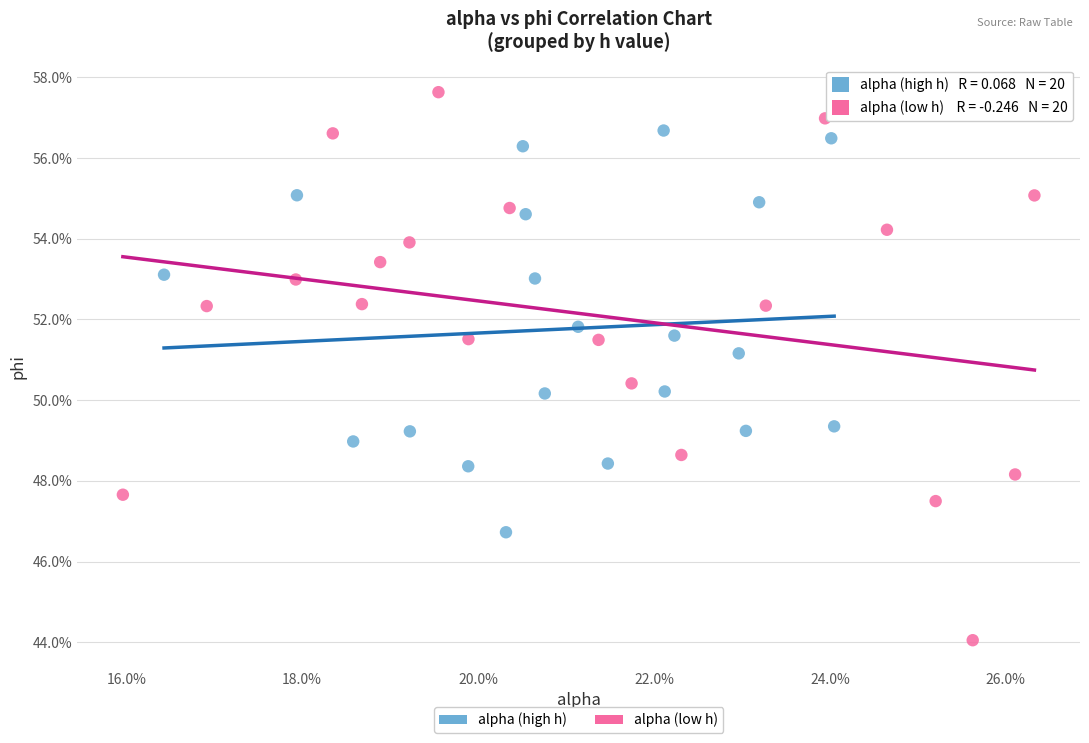

What are all the series names shown in the legend?

alpha (high h), alpha (low h)